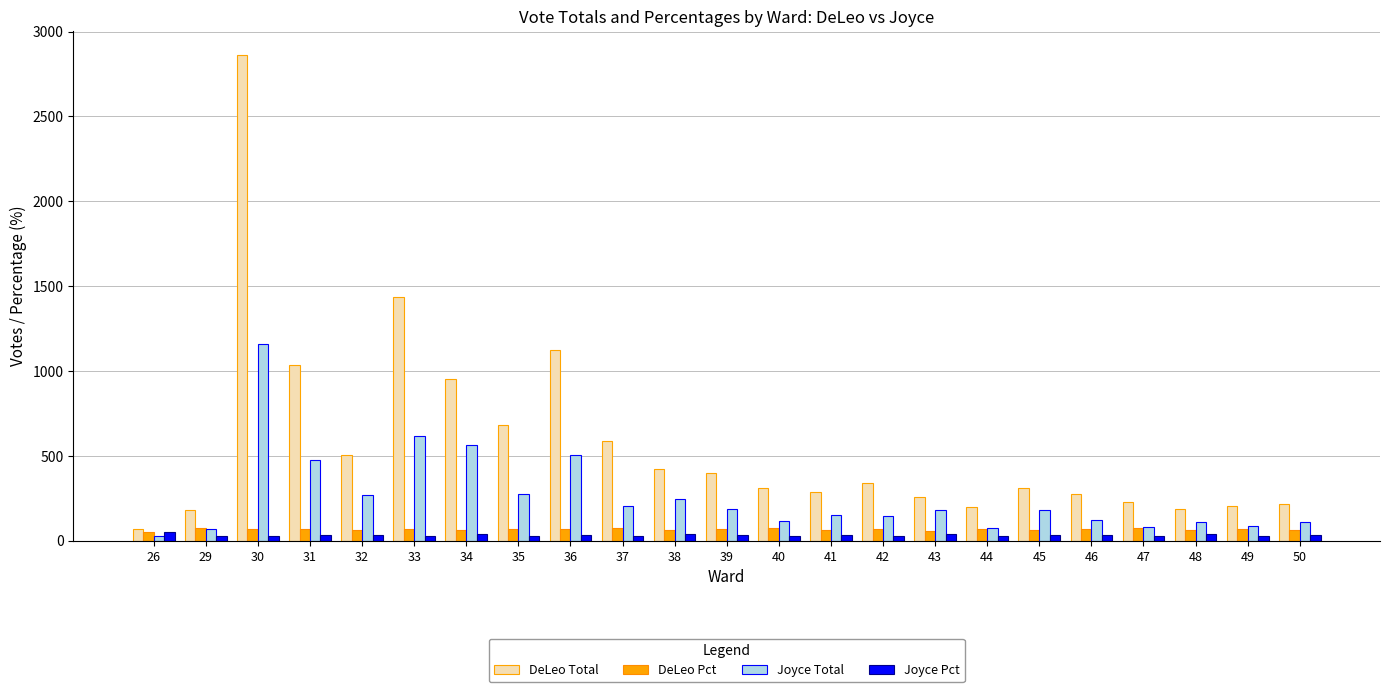

Which series has the largest range (max minus min)?

DeLeo Total